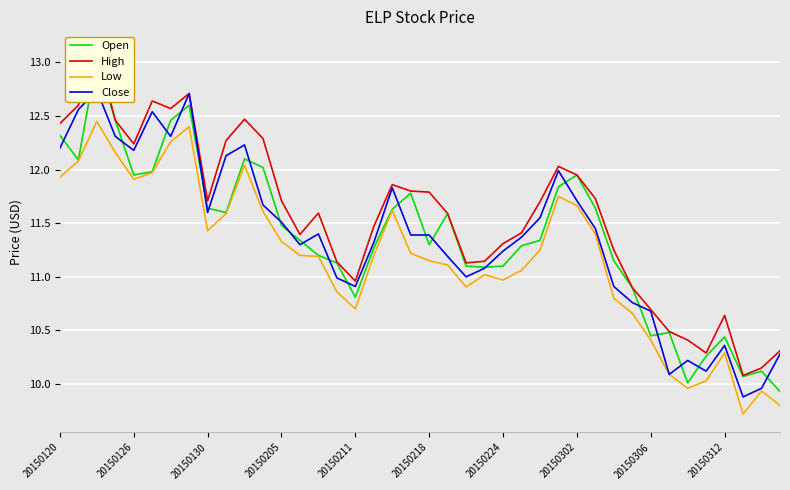

Count the number of data series in this chart.

4